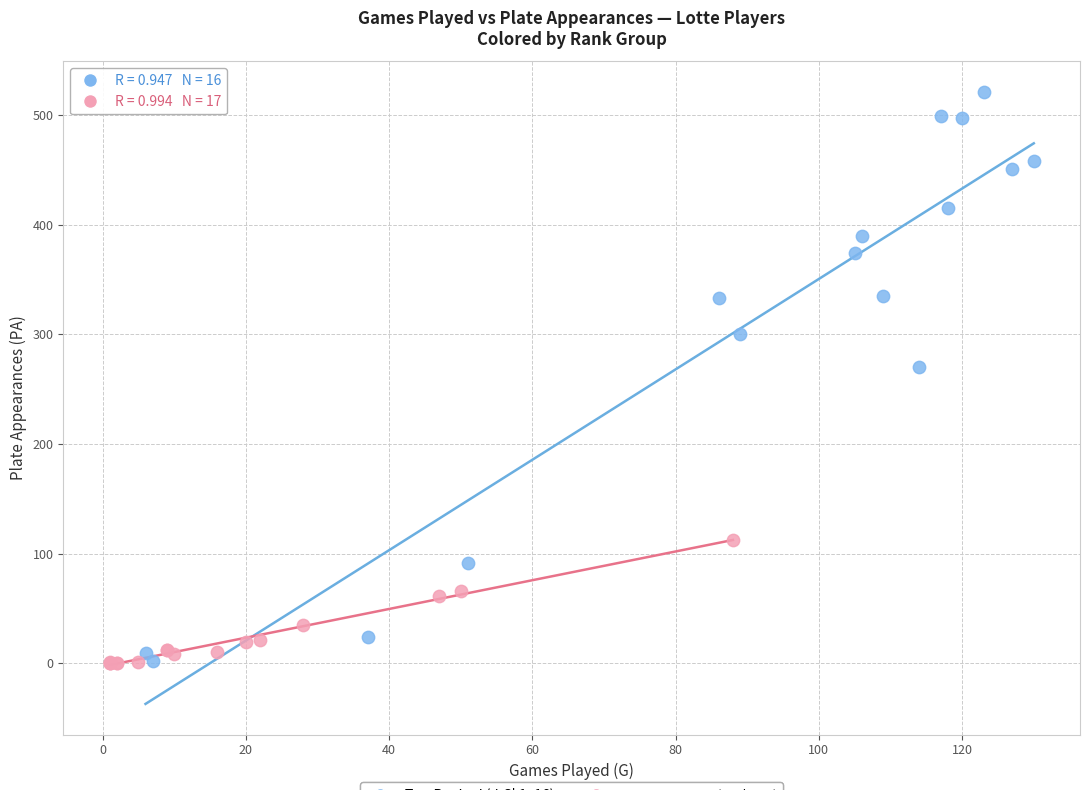

Which series contains the highest Y value?

Top Ranked (순위 1–16)